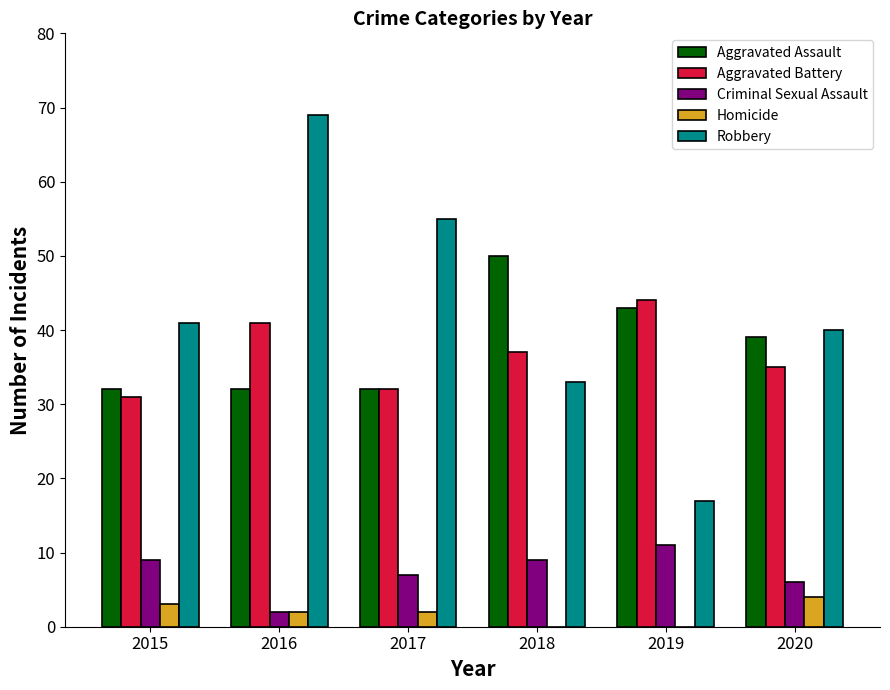

Count the Homicide values in the range 0 to 3.

5